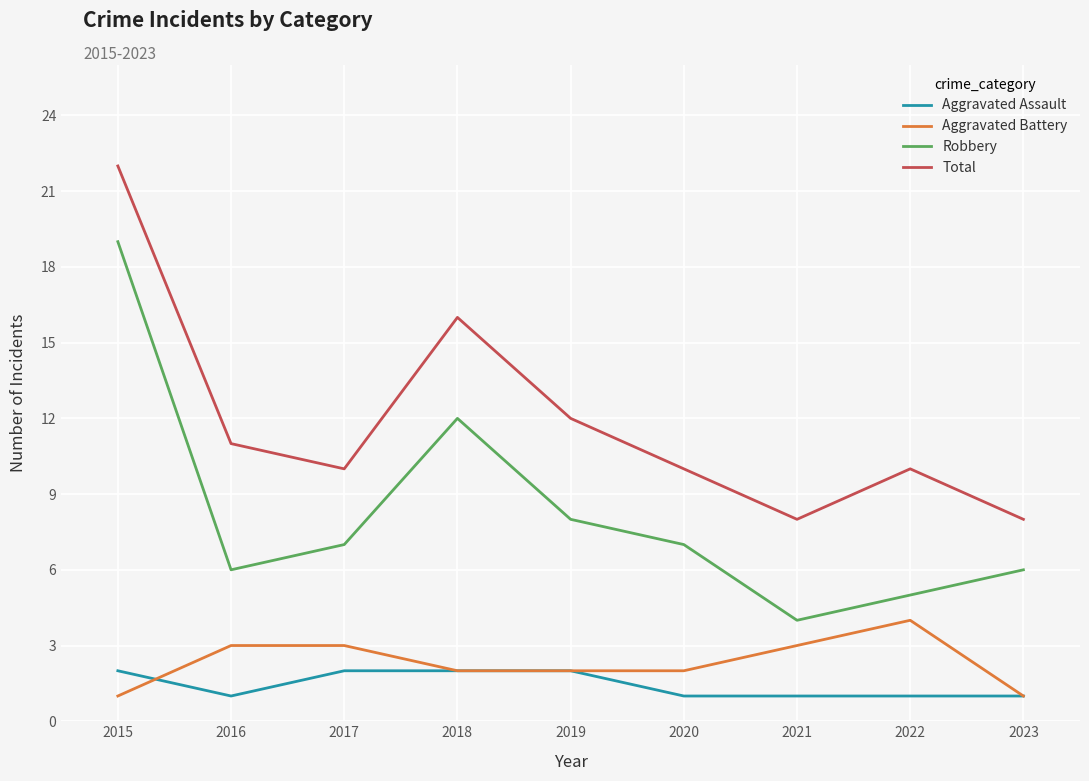

The Robbery series shows 8 at 2016. True or false?

False